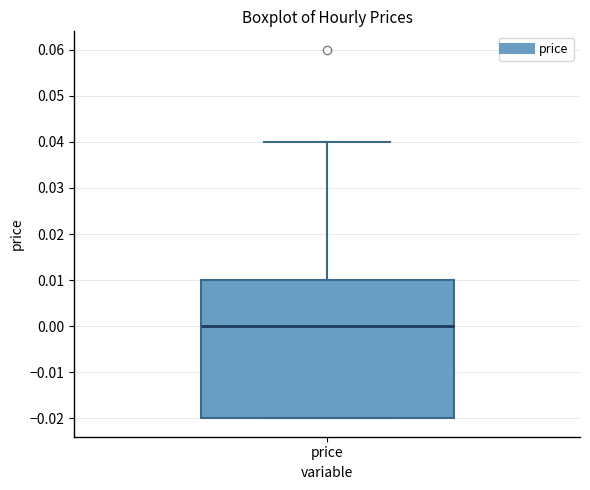

Transcribe this box plot: give where the median line is, the range the box spans, and where the two whiskers end, as read against the y-axis. The values are not printed on the chart, so give them approximately, as read against the axis.

median 0.00, box -0.02 to 0.01, whiskers -0.02 to 0.04